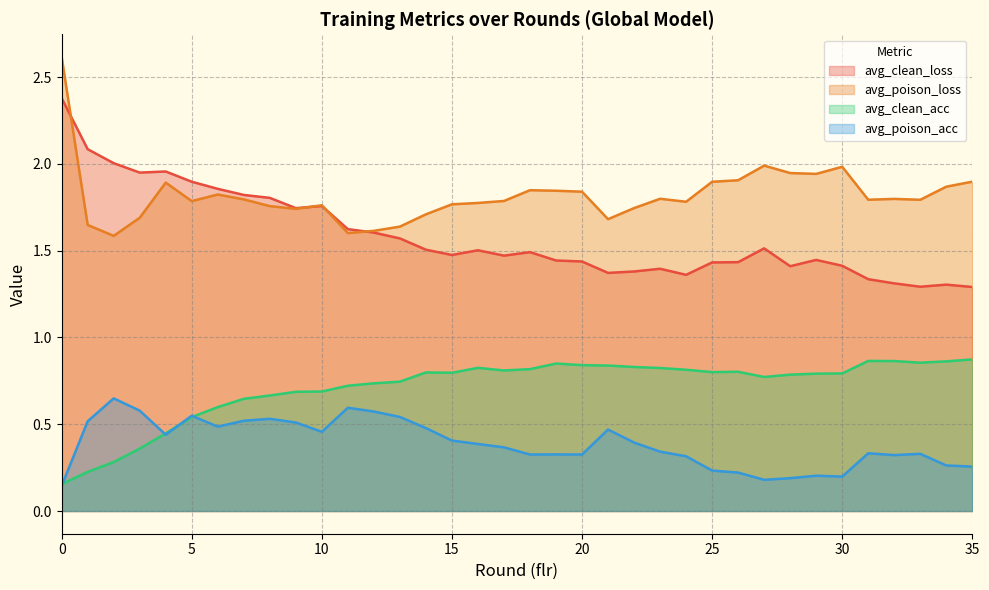

Rank the series by their average value, from lowest to highest.

avg_poison_acc, avg_clean_acc, avg_clean_loss, avg_poison_loss